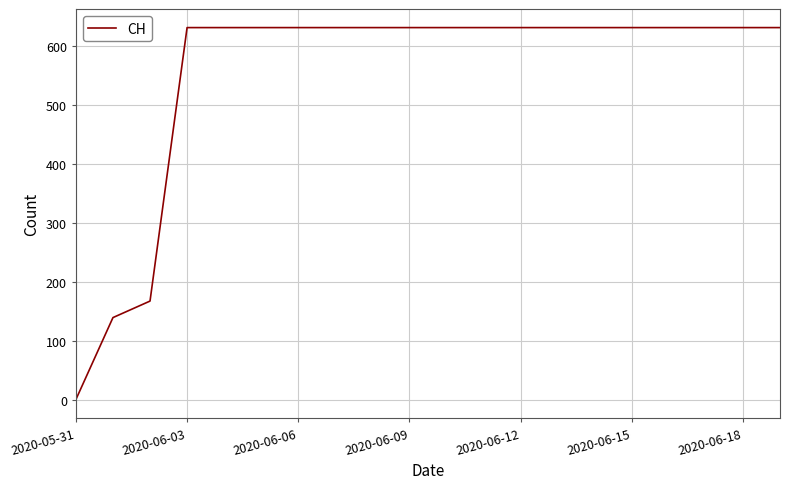

What is the sum of all values?

11033